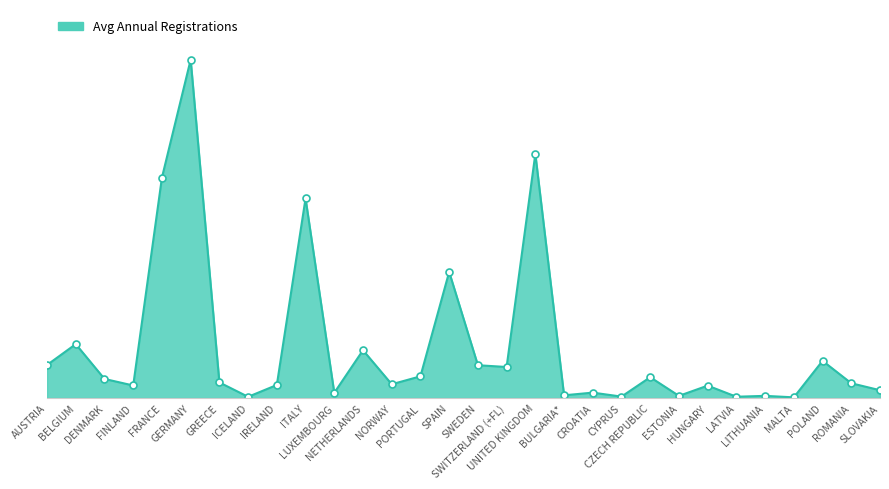

What is the label of the 12th point from the right?

BULGARIA*